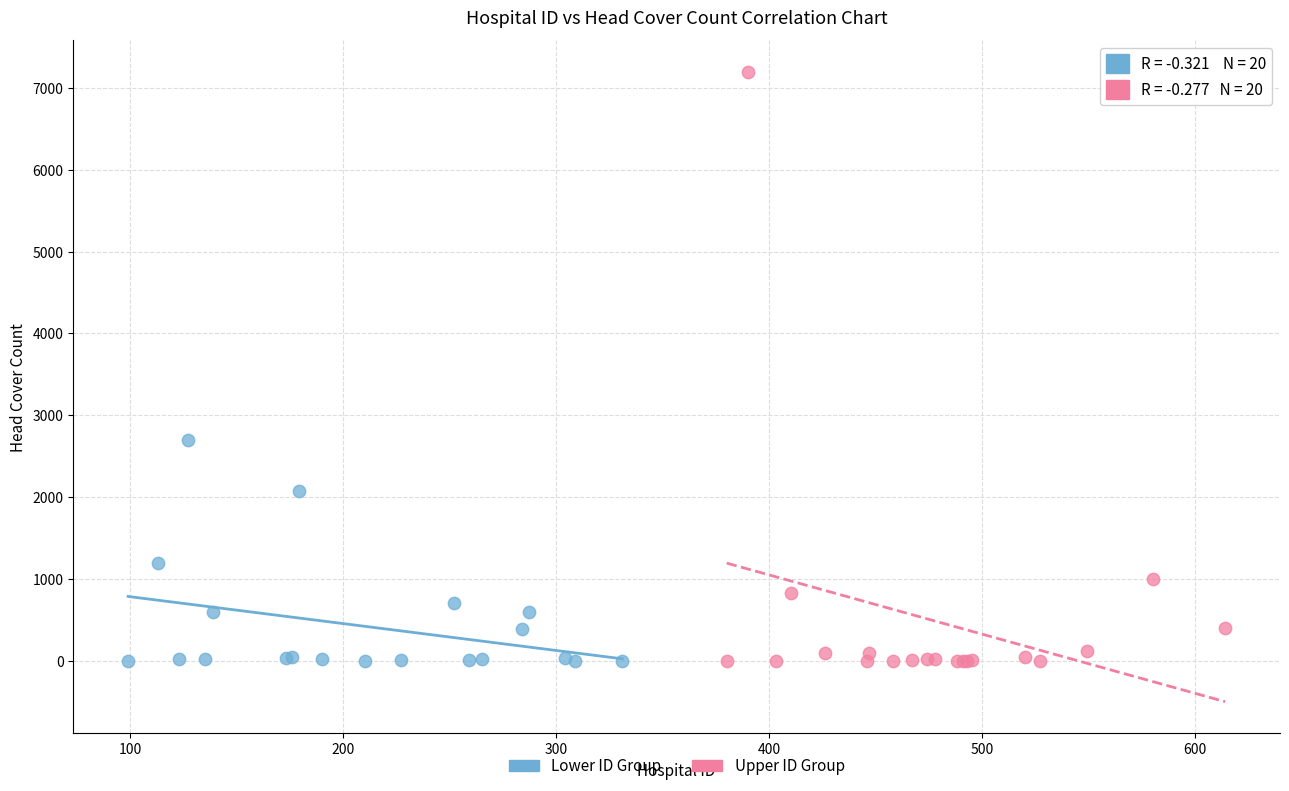

Which series reaches the maximum Y coordinate?

Upper ID Group